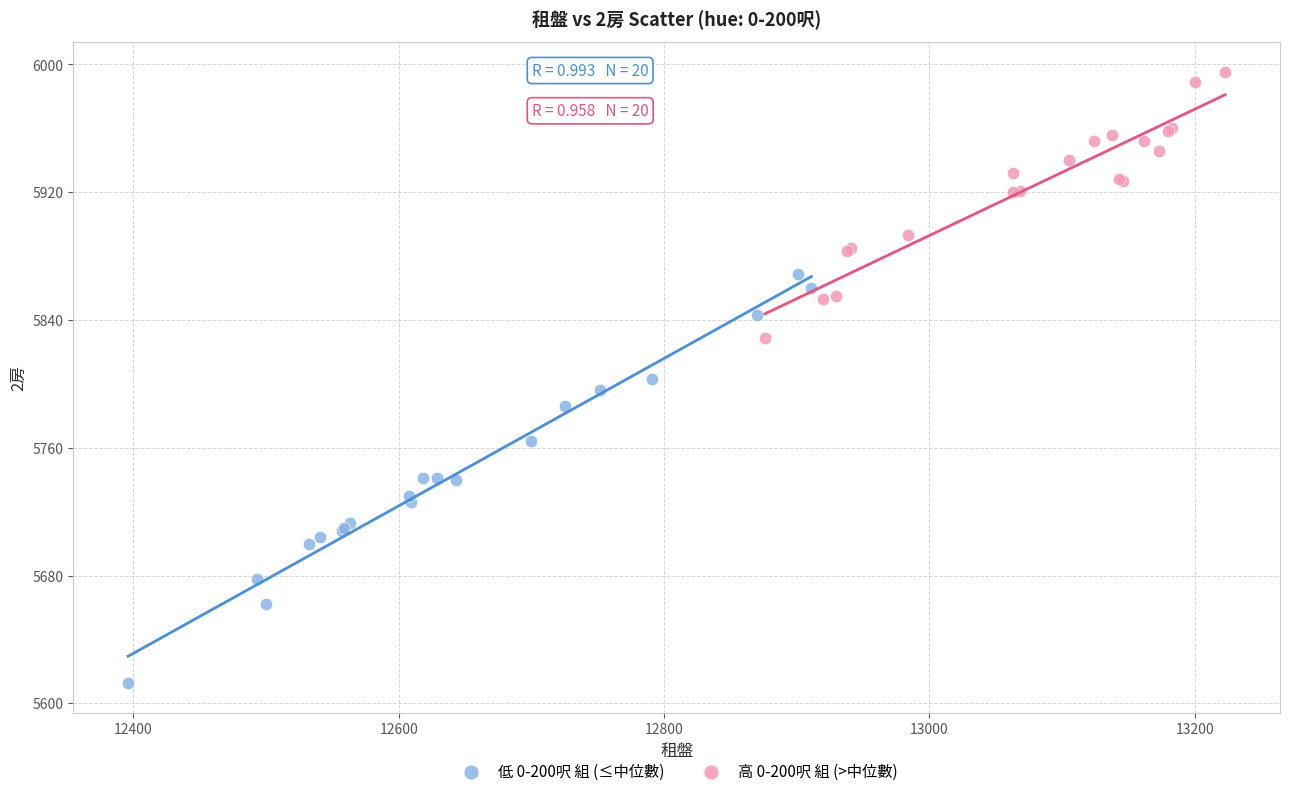

Which series has the widest spread of Y values?

低 0-200呎 組 (≤中位數)